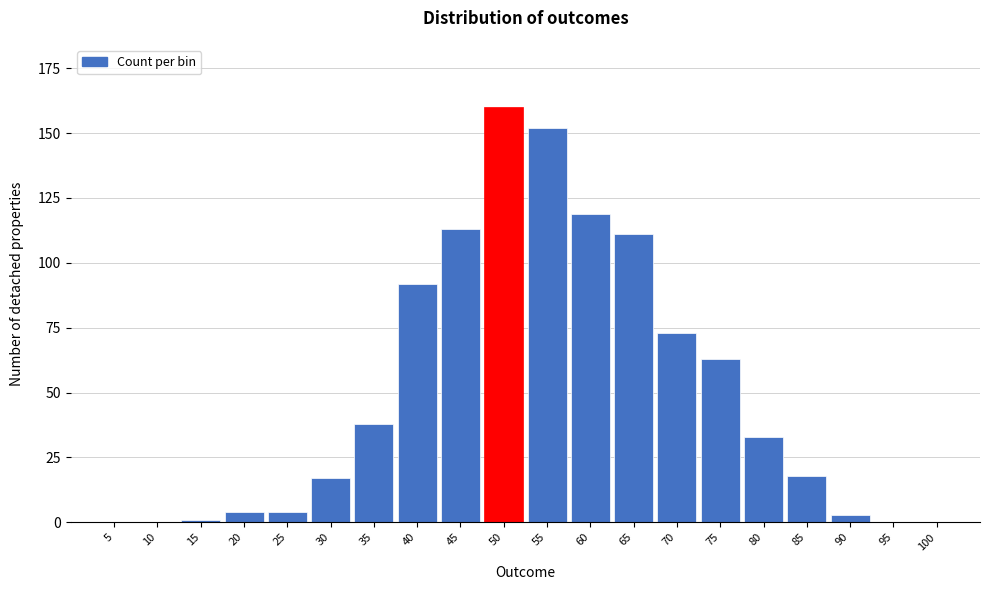

Reading left to right, what are all the values shown in this chart?

5=0	10=0	15=1	20=4	25=4	30=17	35=38	40=92	45=113	50=160	55=152	60=119	65=111	70=73	75=63	80=33	85=18	90=3	95=0	100=0